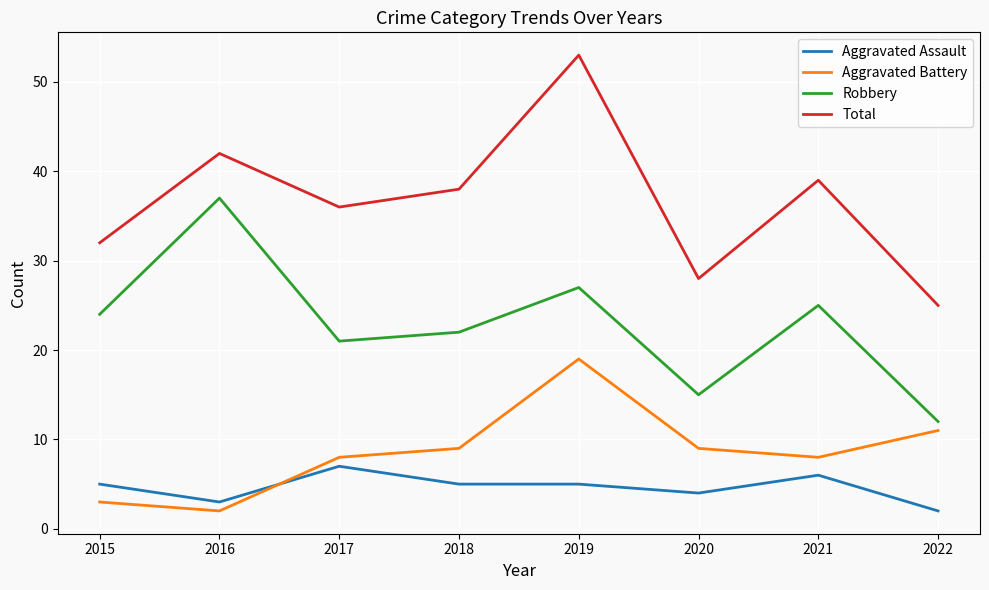

Which series has the largest range (max minus min)?

Total